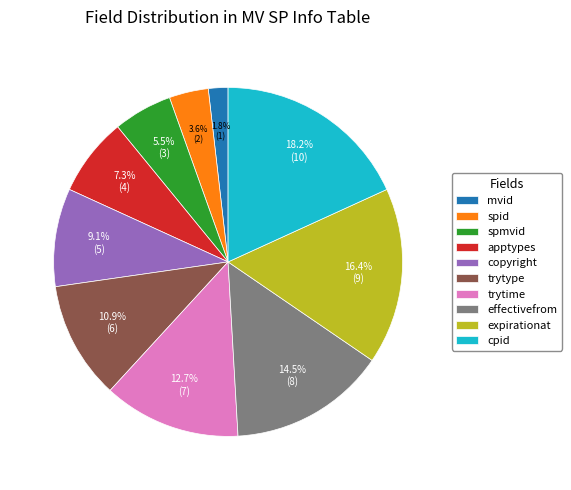

Which slice is the smallest?

mvid